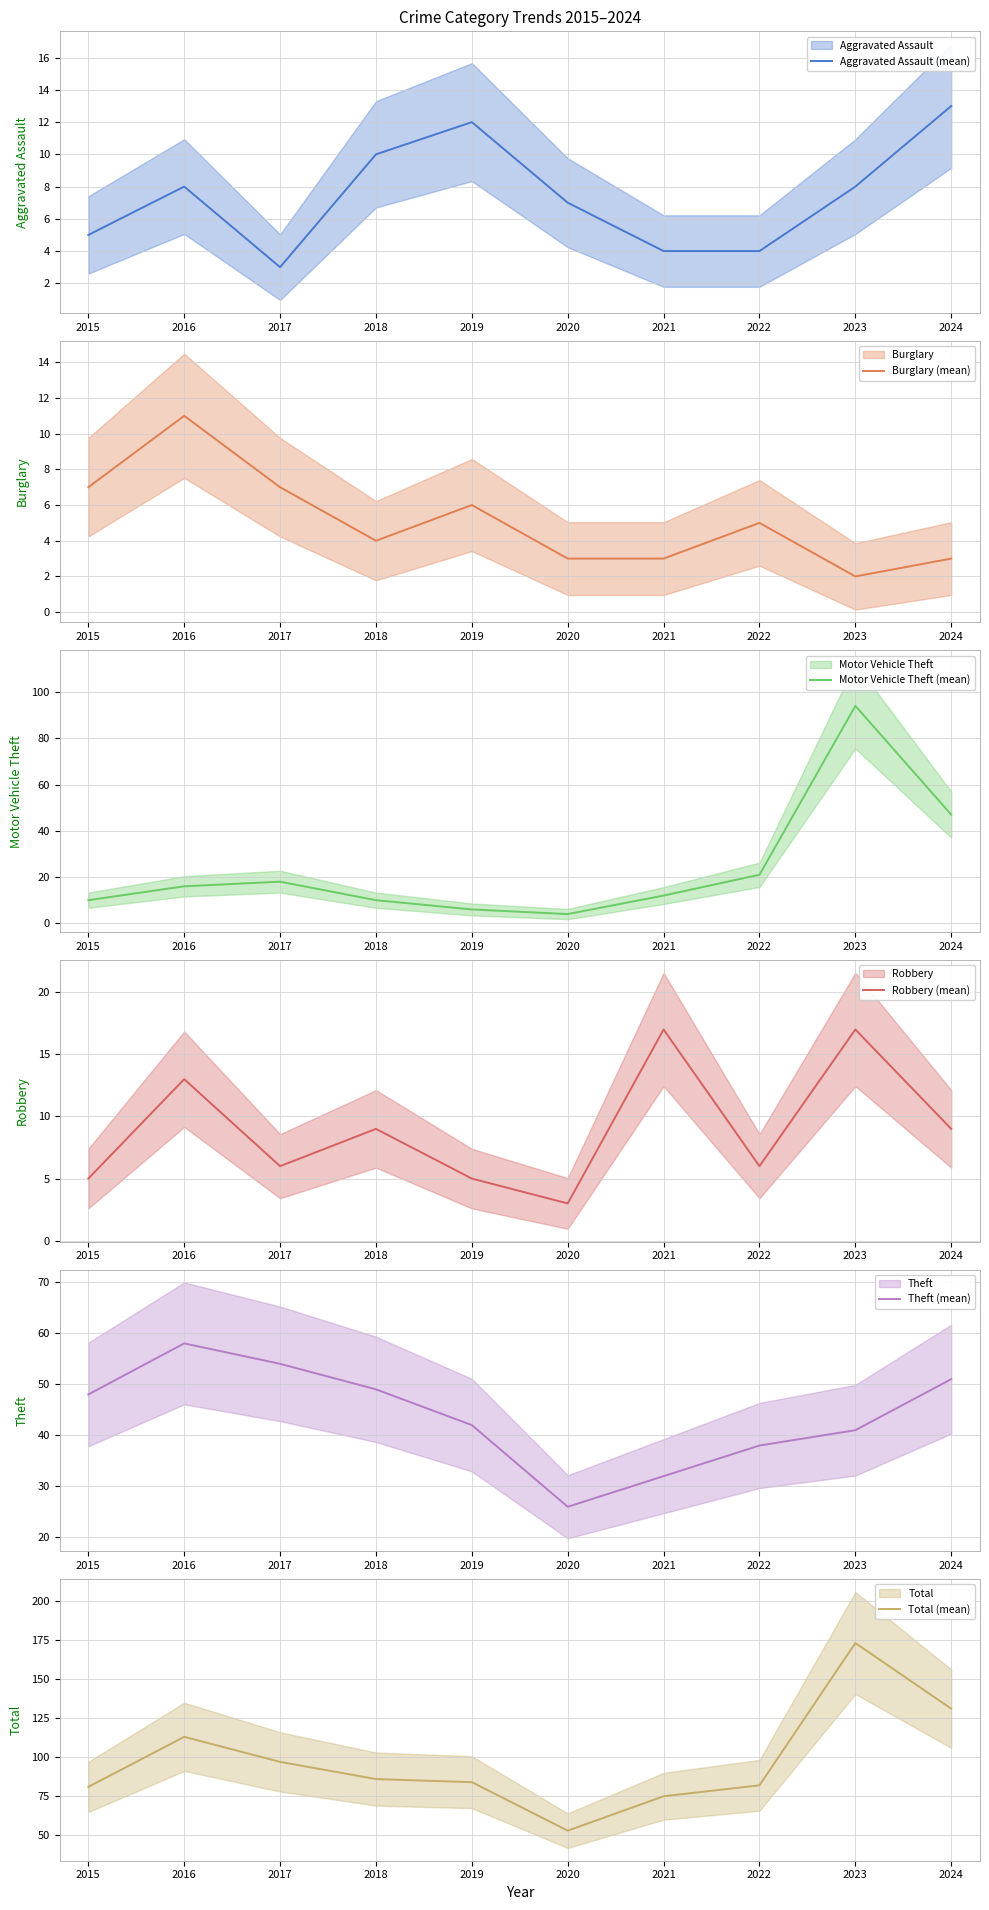

How many lines are shown in the chart?

6